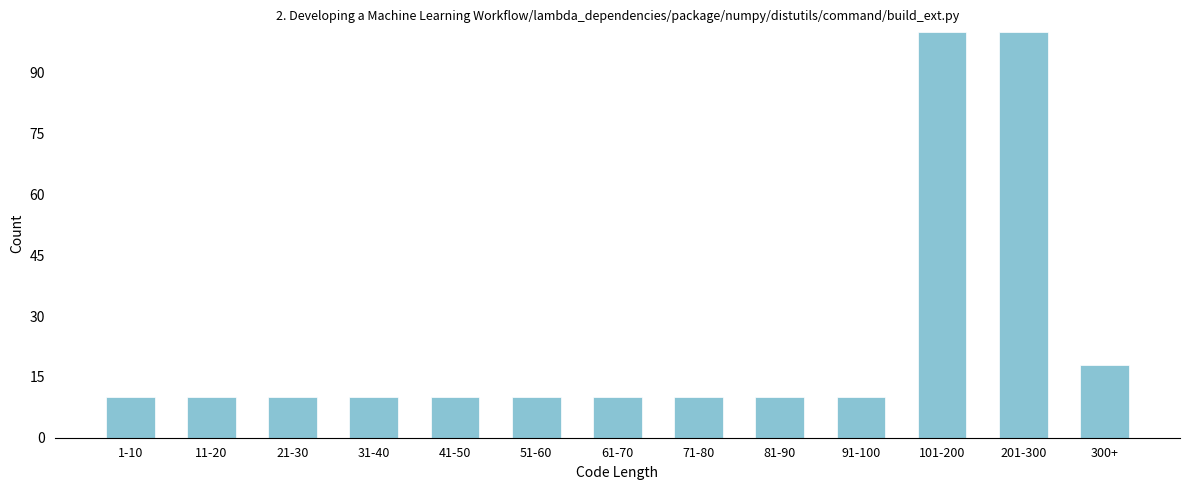

Reading left to right, extract all data points from this chart.

1-10=10	11-20=10	21-30=10	31-40=10	41-50=10	51-60=10	61-70=10	71-80=10	81-90=10	91-100=10	101-200=100	201-300=100	300+=18